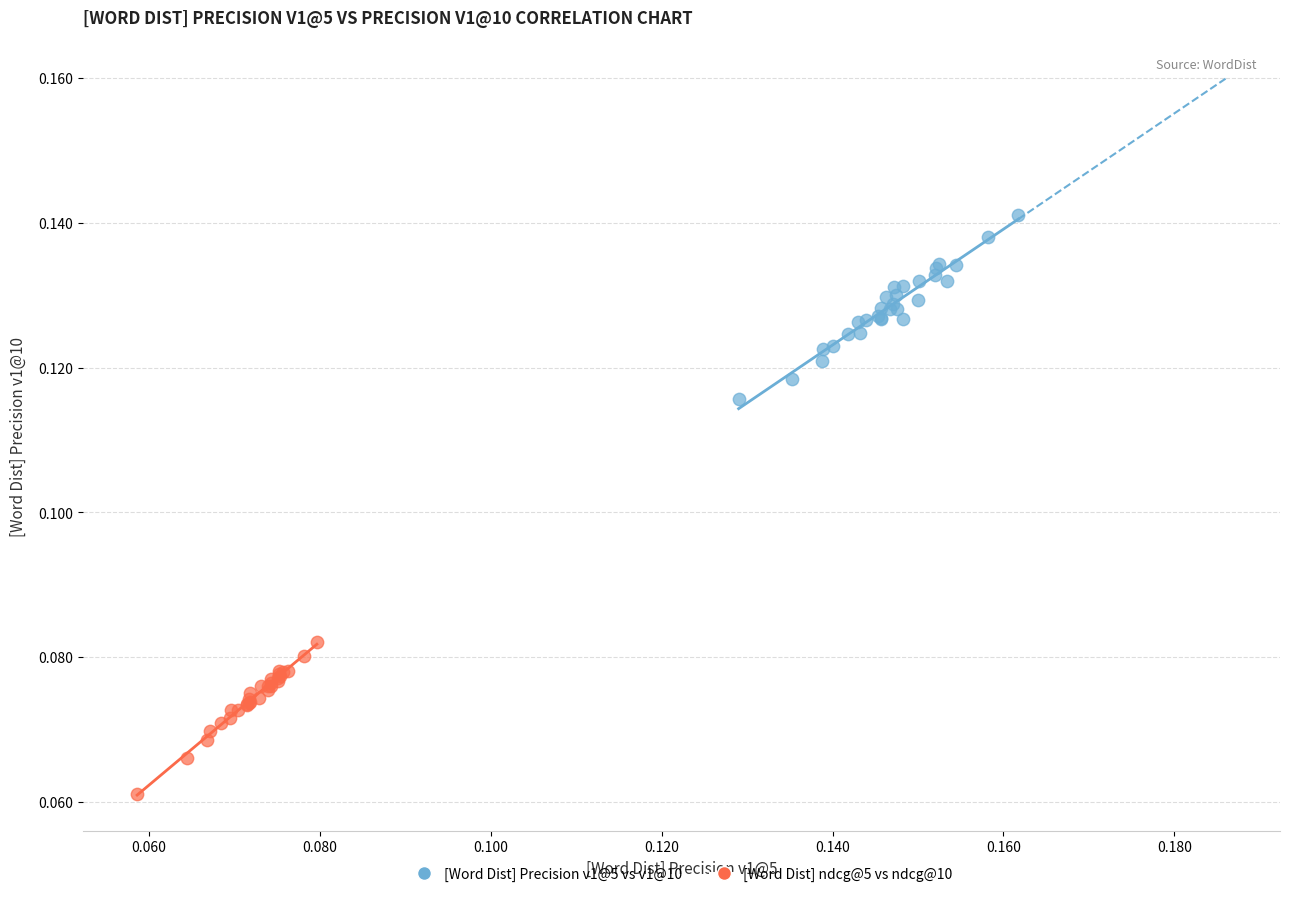

Which series contains the lowest Y value?

[Word Dist] ndcg@5 vs ndcg@10